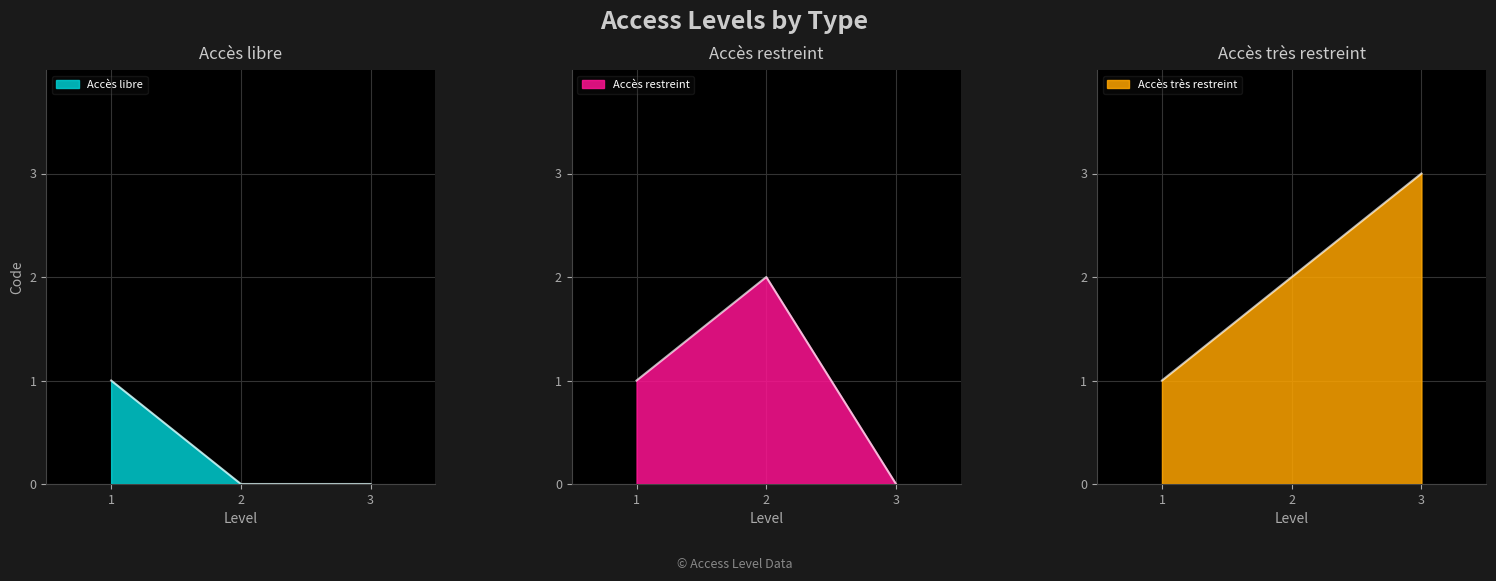

What is the change in value from 2 to 3?

+1